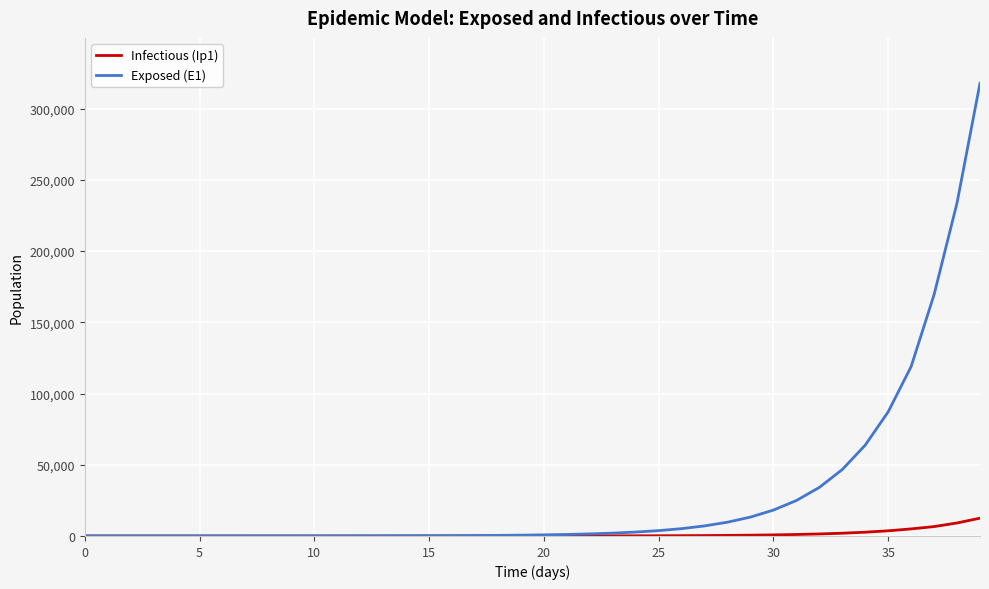

Which series has the widest spread of values?

Exposed (E1)